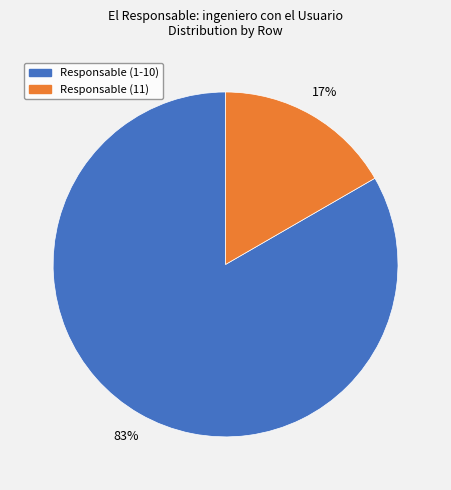

Does any single category account for the majority?

Yes